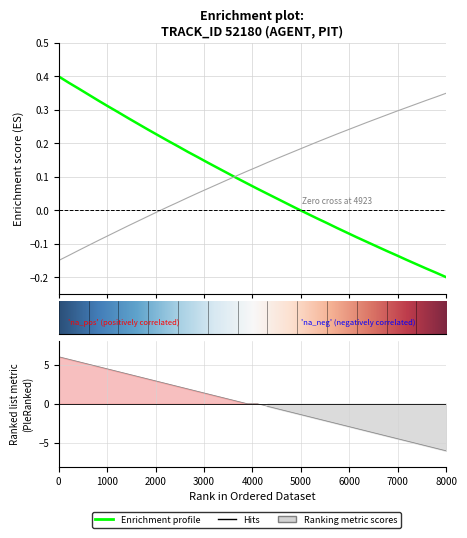

True or false: Y and X intersect in this chart.

True